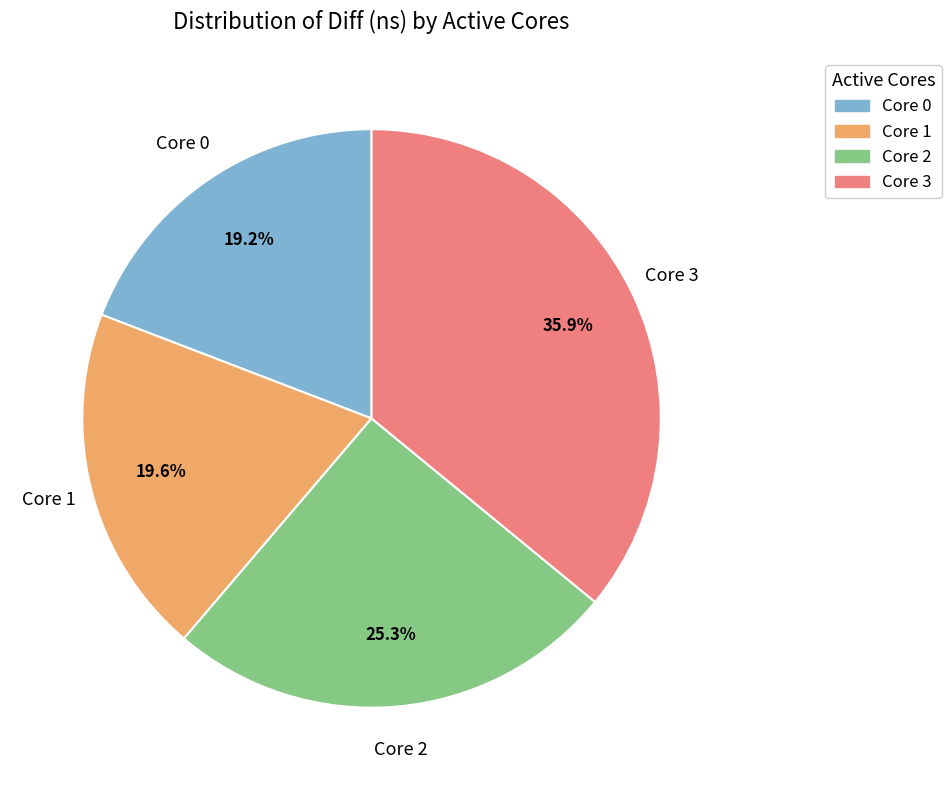

Is there a majority slice in this chart?

No